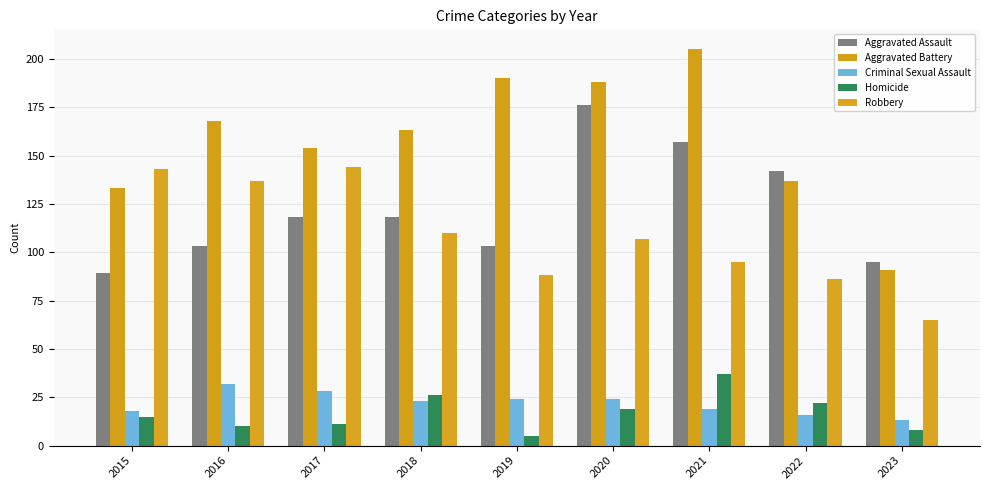

Reading left to right, what are all the values shown in this chart?

Aggravated Assault: 89	103	118	118	103	176	157	142	95
Aggravated Battery: 133	168	154	163	190	188	205	137	91
Criminal Sexual Assault: 18	32	28	23	24	24	19	16	13
Homicide: 15	10	11	26	5	19	37	22	8
Robbery: 143	137	144	110	88	107	95	86	65